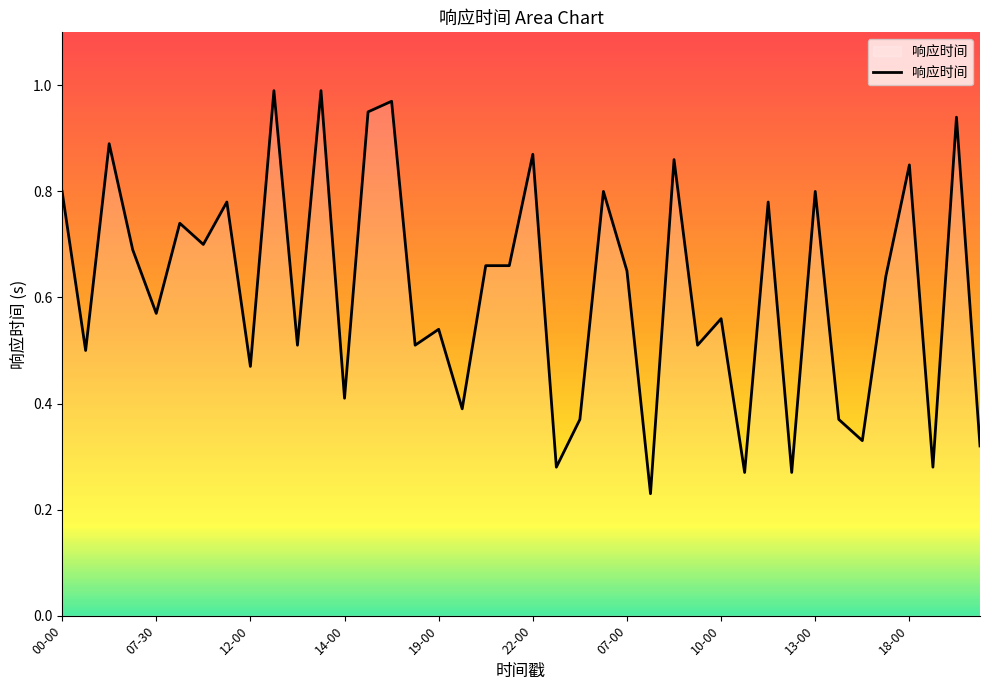

What is the average value?

0.6